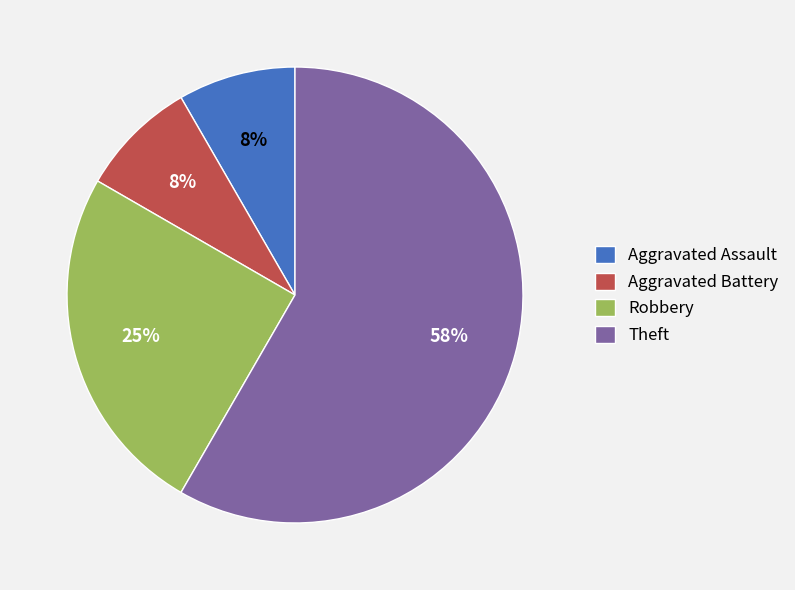

How many slices are in this pie chart?

4